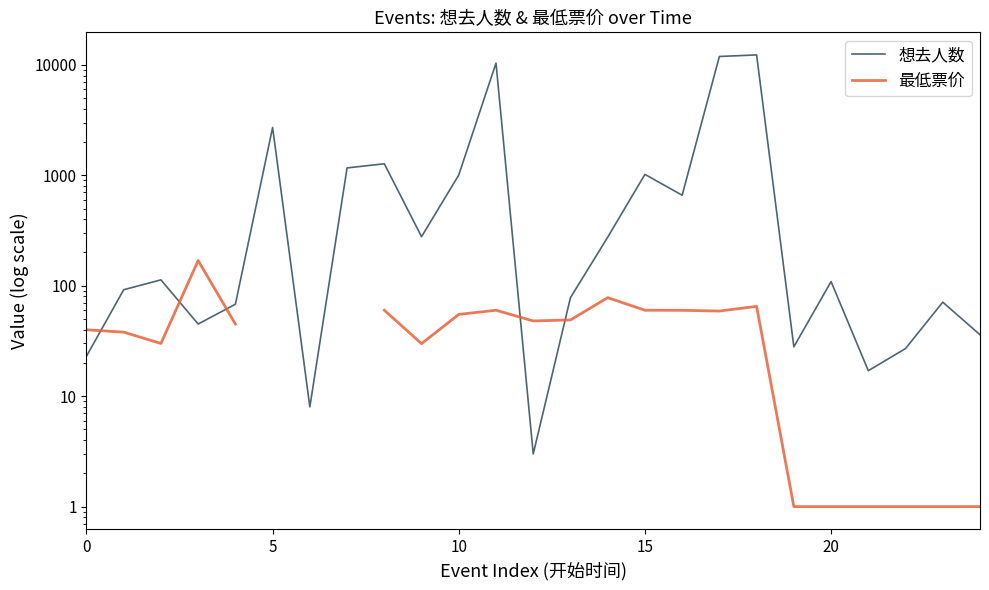

Is this an area chart (filled region under the line)?

No